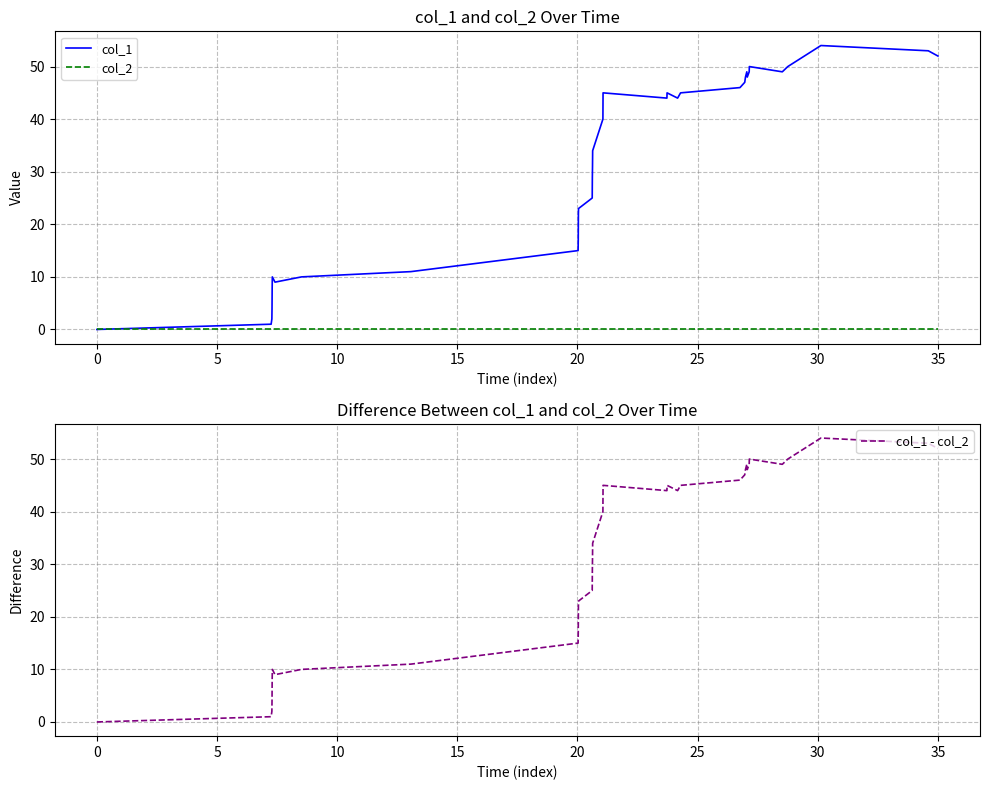

How many values in the col_1 series exceed 40?

17